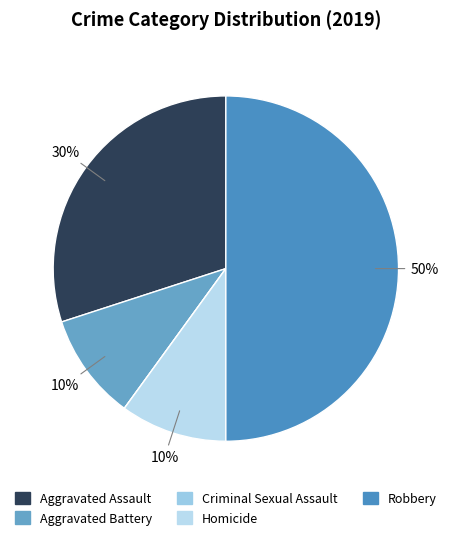

Between Homicide and Aggravated Assault, which is larger?

Aggravated Assault